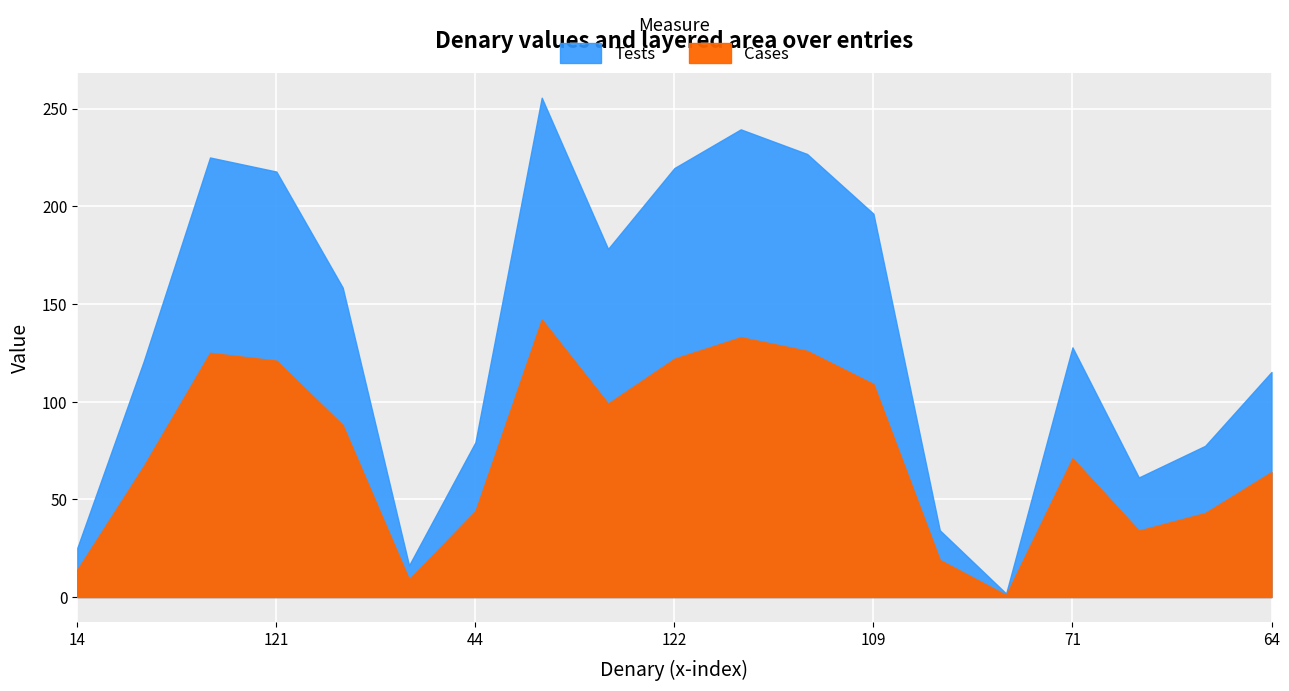

Where does the Cases series first go above 71?

125